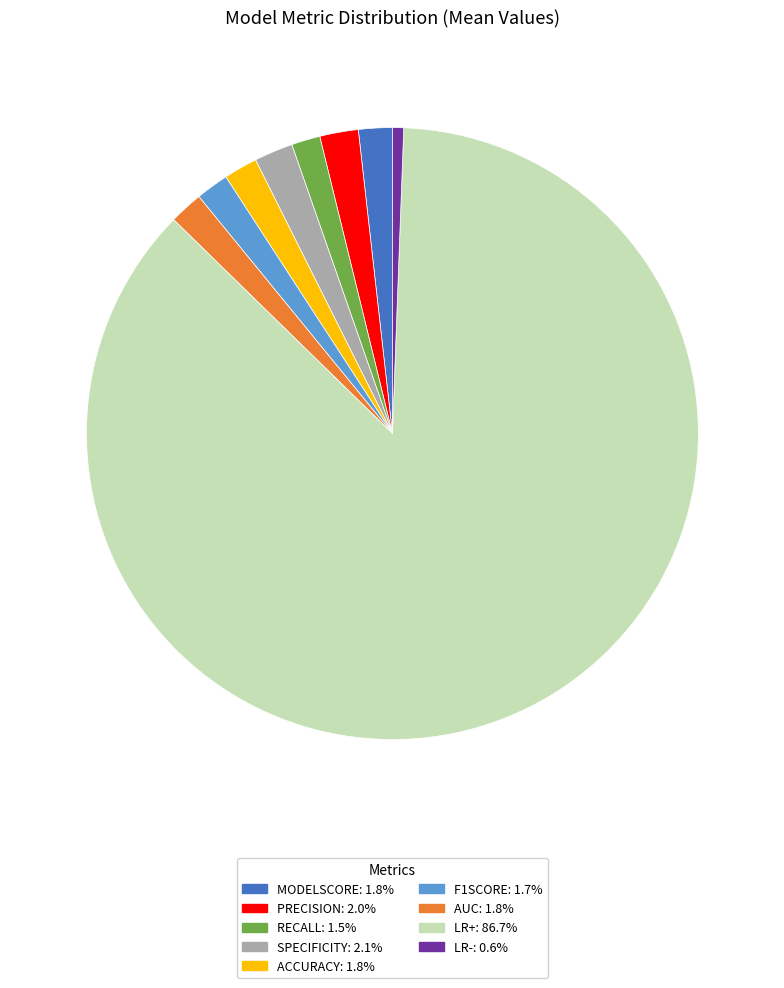

Do MODELSCORE: 1.8% and LR+: 86.7% together represent more than half of the pie?

Yes